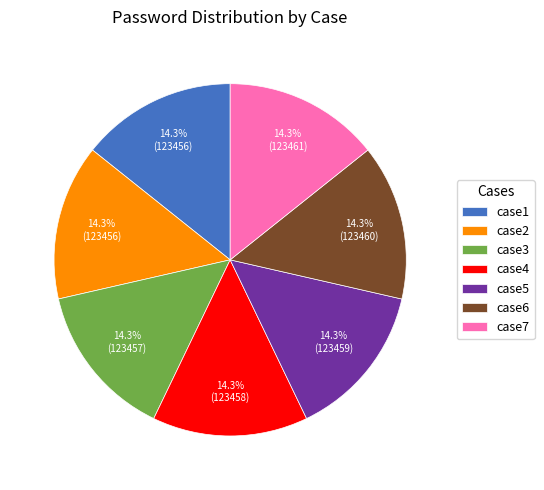

To the nearest percent, what is the combined percentage of case7 and case2?

29%